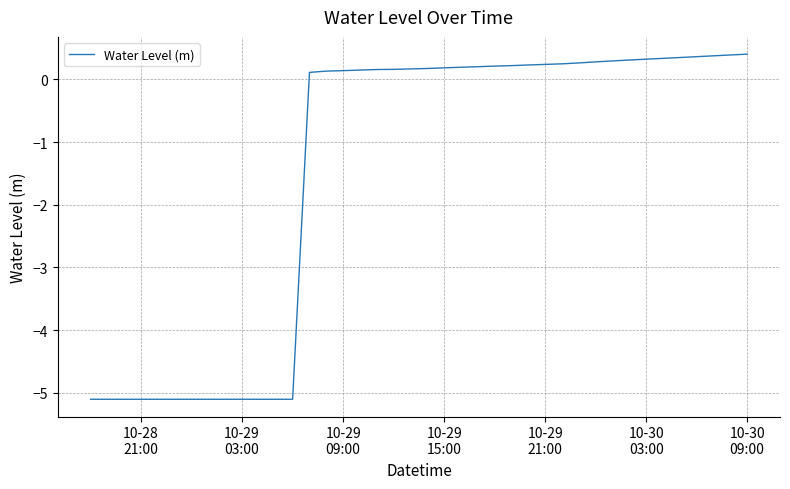

What is the greatest value displayed?

0.4